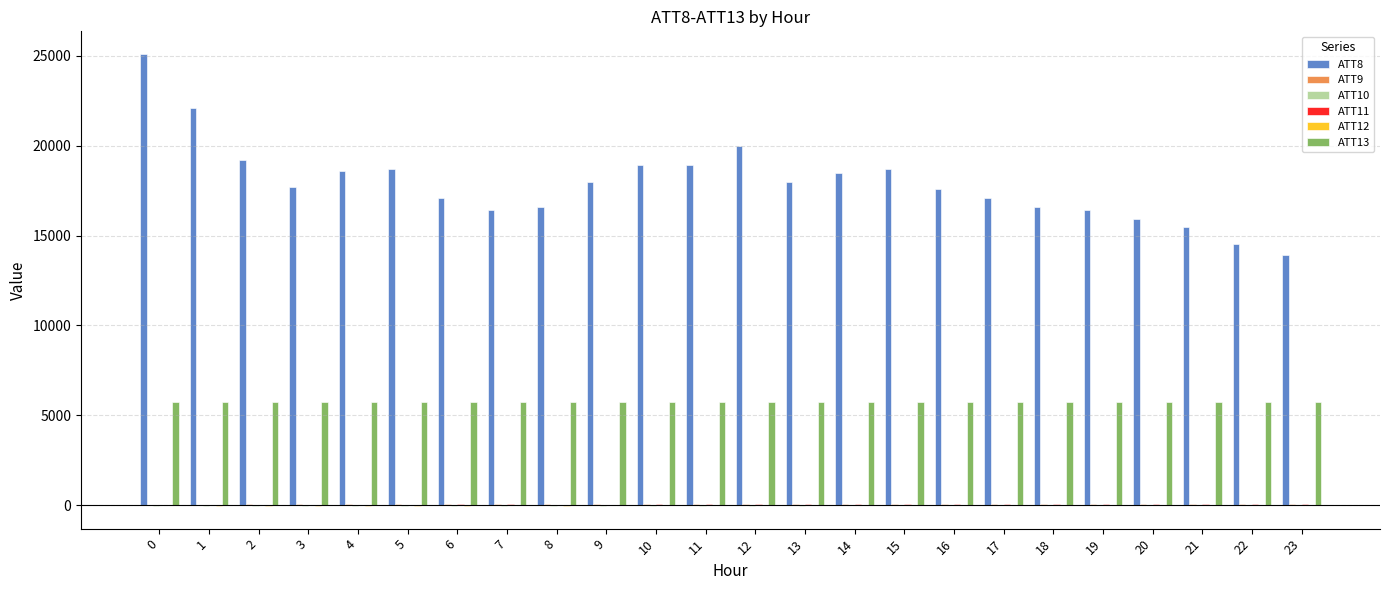

Which series has the largest total across all categories?

ATT8